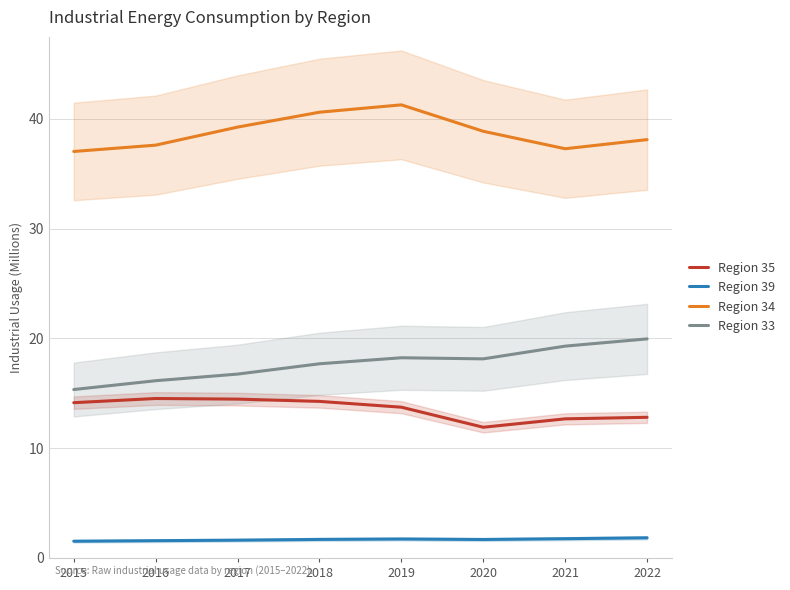

Where is the first local maximum for Region 35?

2016